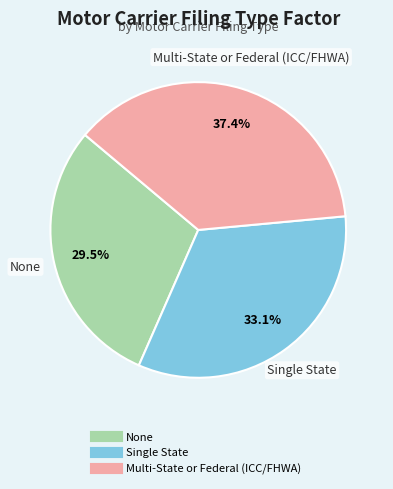

How much of the chart is everything except None?

70.5%